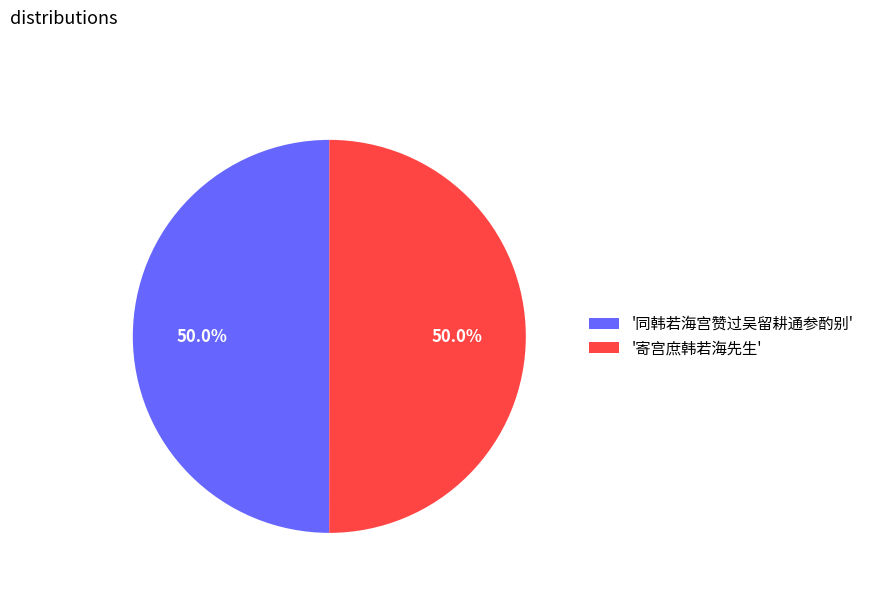

Is the sum of '寄宫庶韩若海先生' and '同韩若海宫赞过吴留耕通参酌别' greater than half?

Yes